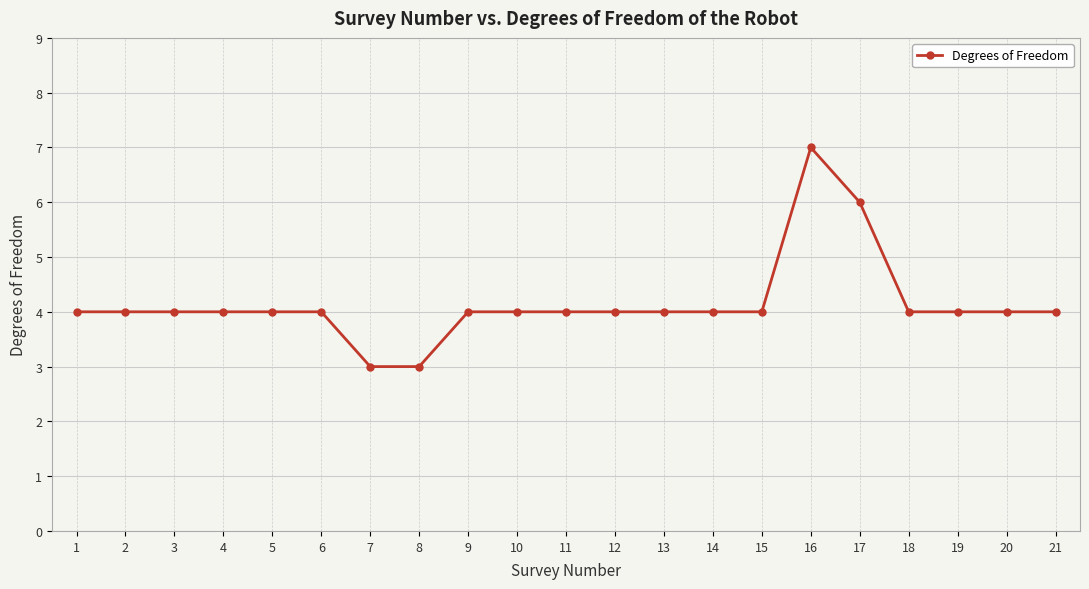

What is the value of the 10th point from the left?

4